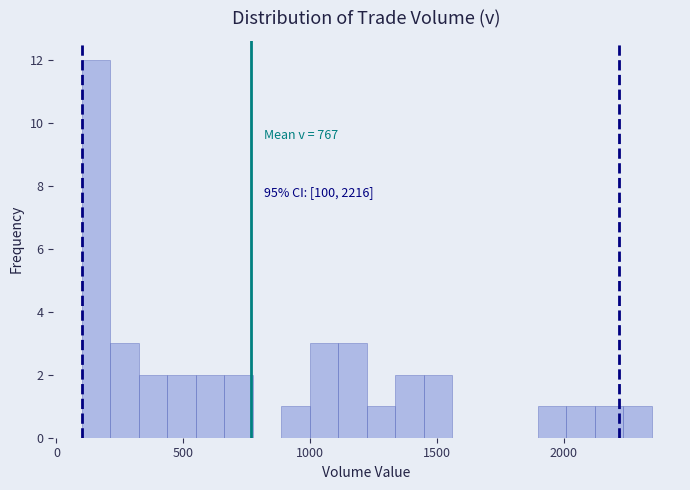

Read against the x-axis, roughly where is the centre of the tallest bar?

150